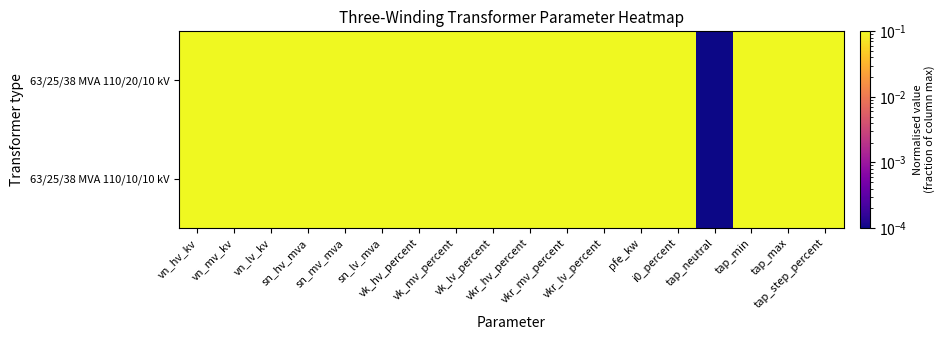

Which series has the largest range (max minus min)?

63/25/38 MVA 110/20/10 kV